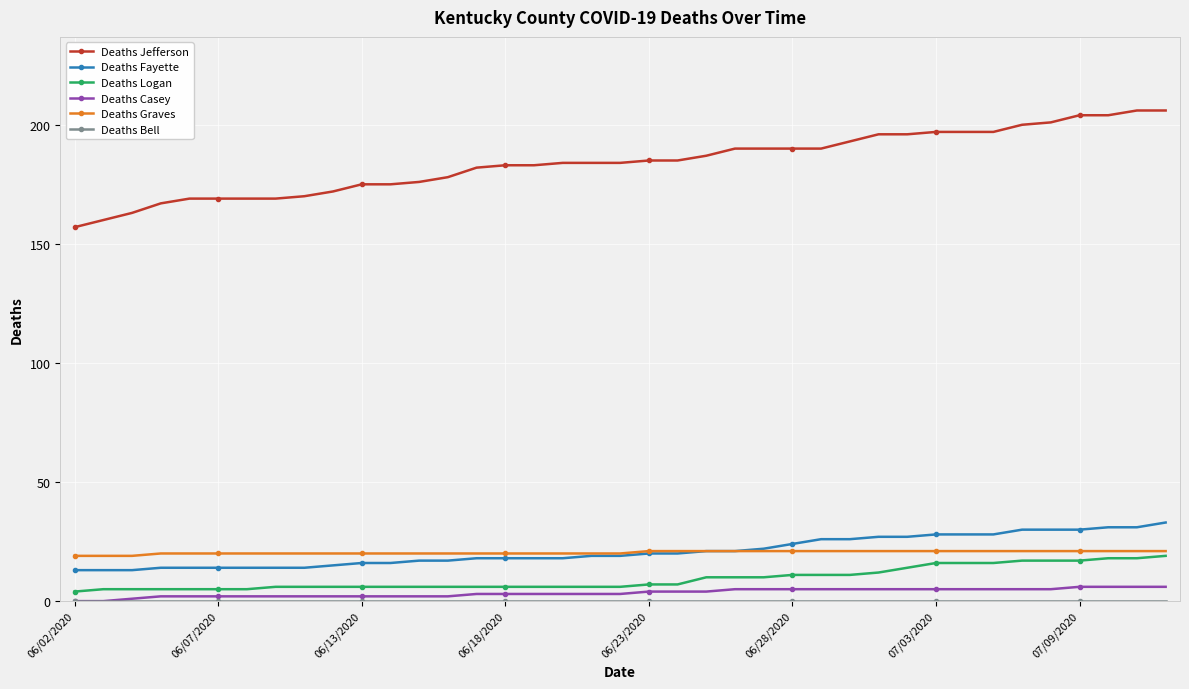

What is the maximum value shown in the chart?

206